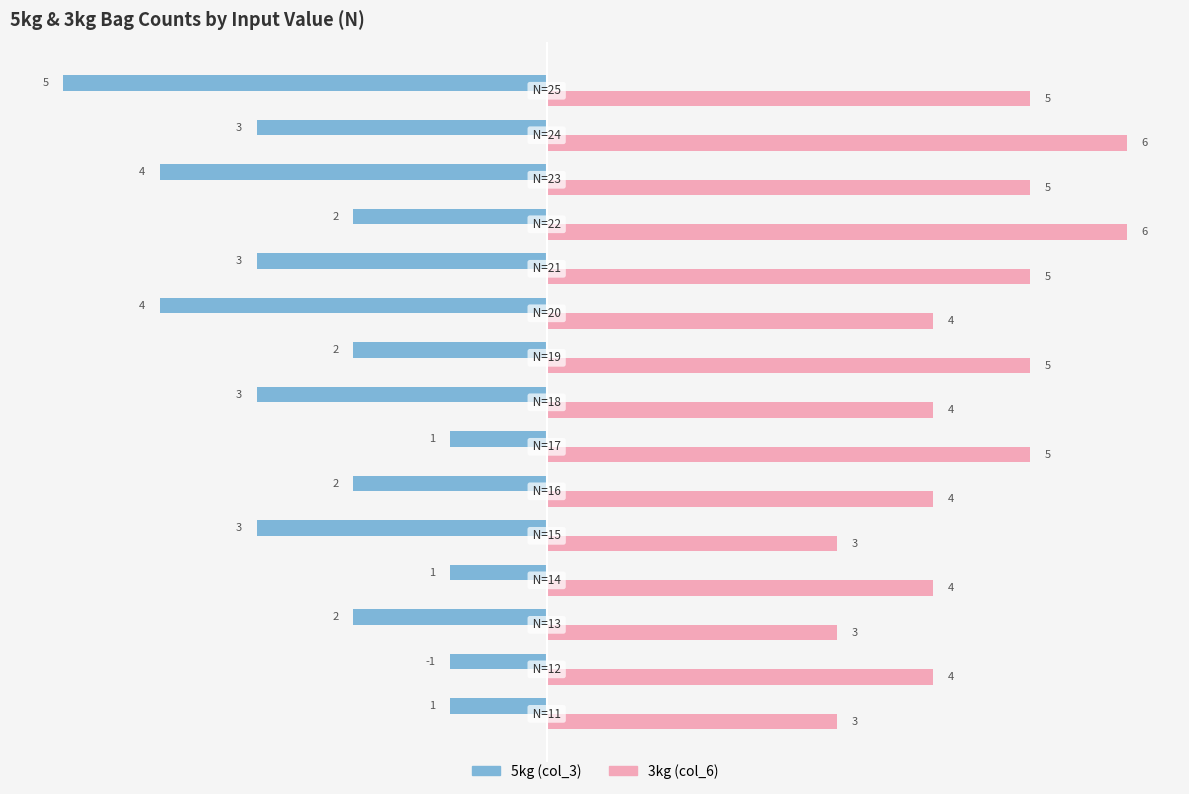

Count the 3kg (col_6) values in the range 4 to 5.

10